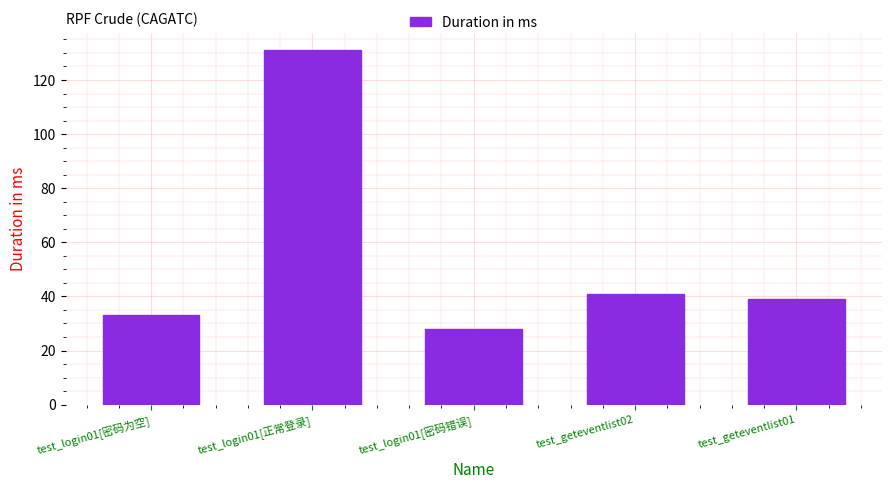

Rank the categories by value from lowest to highest.

test_login01[密码错误], test_login01[密码为空], test_geteventlist01, test_geteventlist02, test_login01[正常登录]